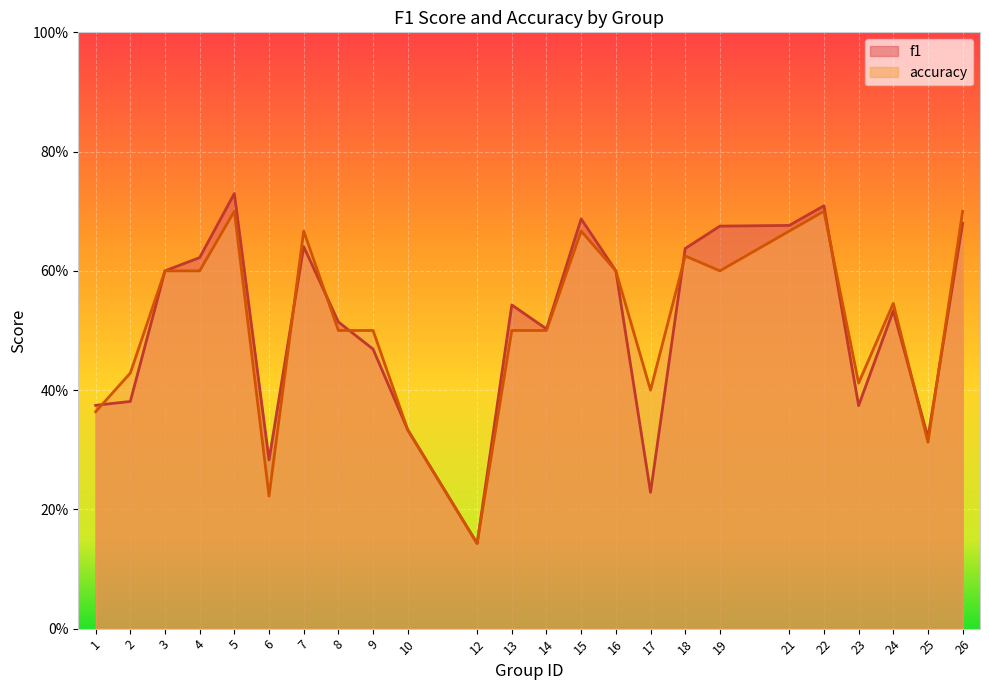

What is the value of the f1 point at the 15th from the left?

0.6